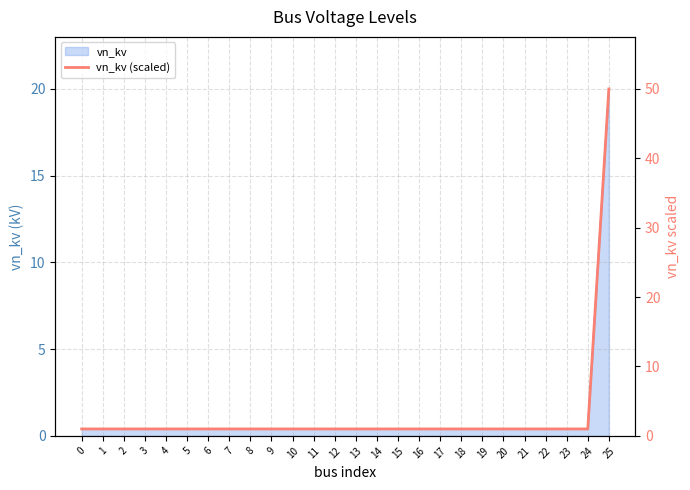

What is the ratio of the value at 6 to the value at 13?

1.0